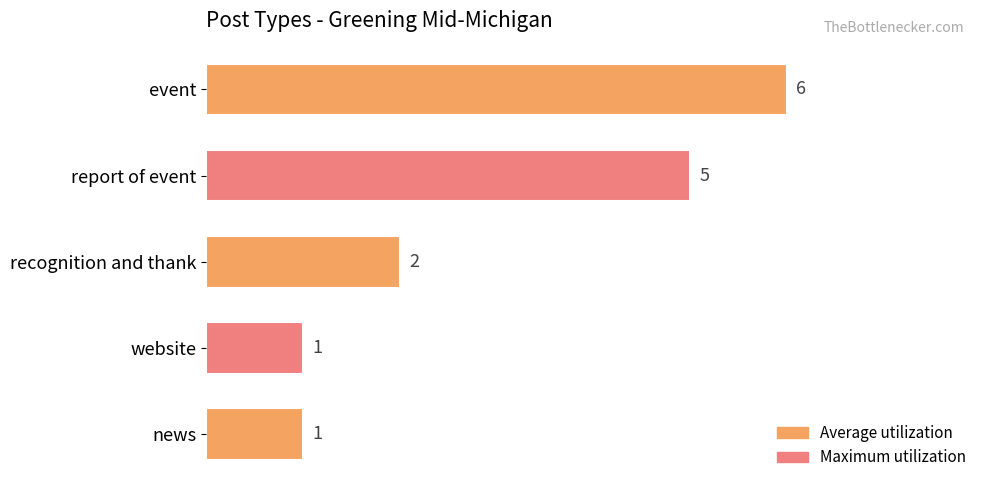

How many values are between 1 and 5?

4